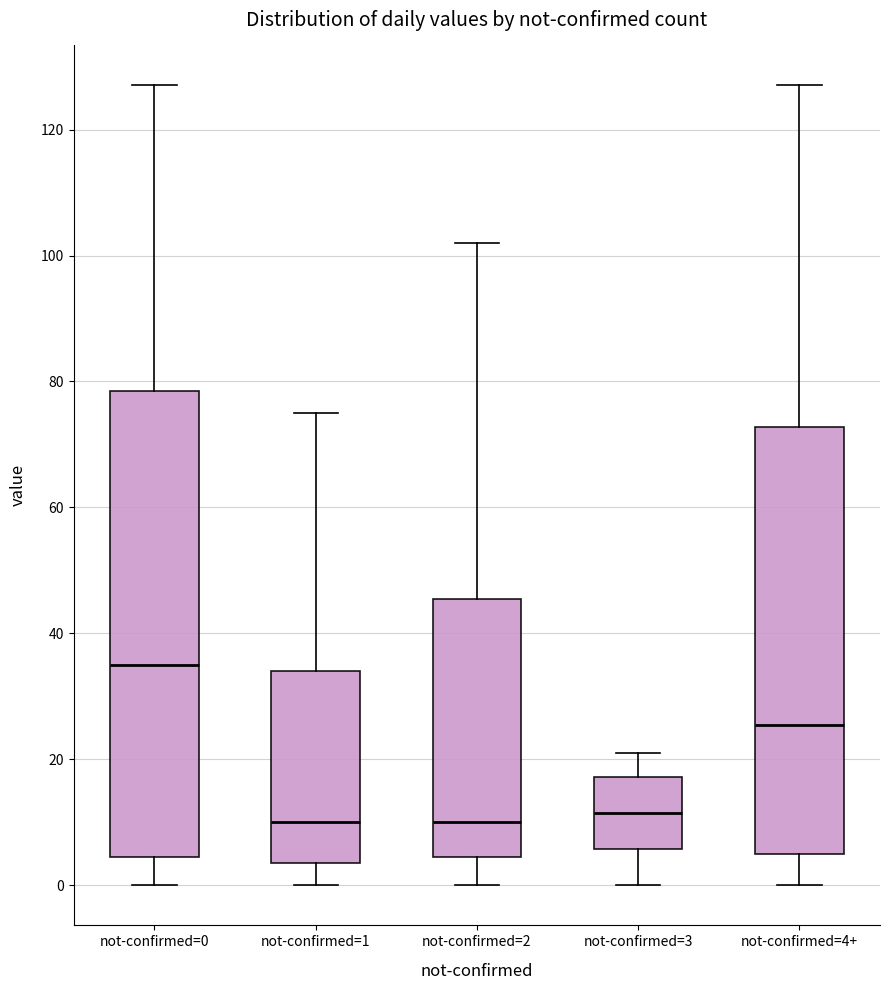

Reading left to right, transcribe this box plot: for each box, give where its median line is, the range the box spans, and where its two whiskers end, as read against the y-axis. The values are not printed on the chart, so give them approximately, as read against the axis.

not-confirmed=0: median 36, box 4 to 78, whiskers 0 to 128
not-confirmed=1: median 10, box 4 to 34, whiskers 0 to 76
not-confirmed=2: median 10, box 4 to 46, whiskers 0 to 102
not-confirmed=3: median 12, box 6 to 18, whiskers 0 to 22
not-confirmed=4+: median 26, box 6 to 72, whiskers 0 to 128